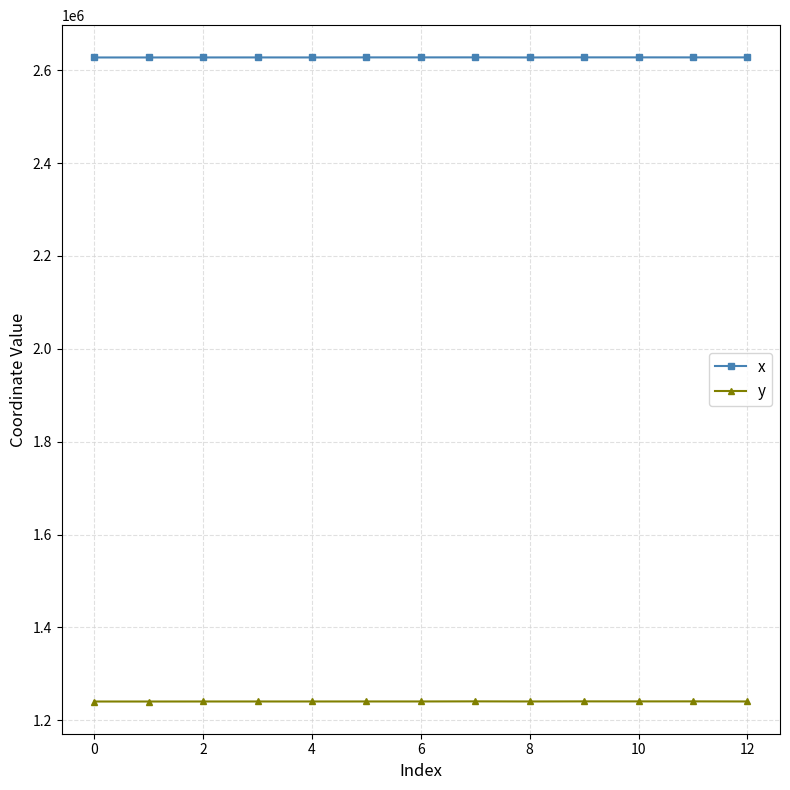

What is the smallest value displayed?

1240625.7